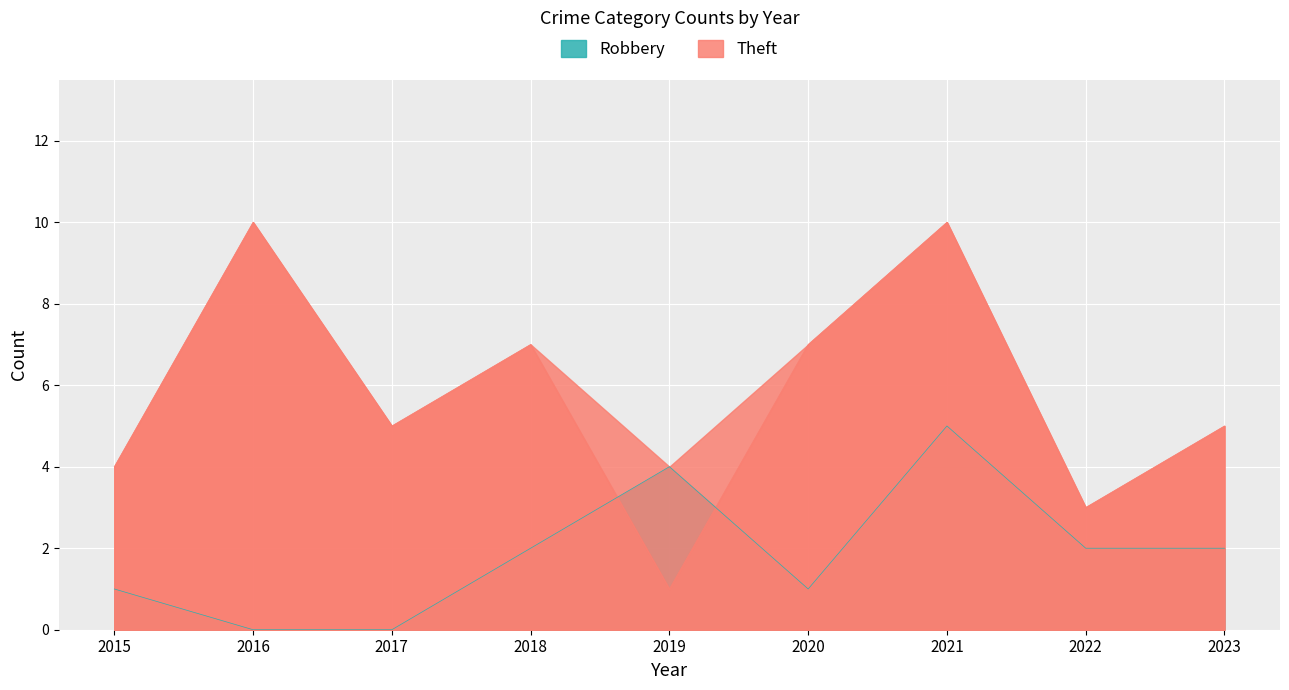

How many data points in Robbery are less than 2?

4